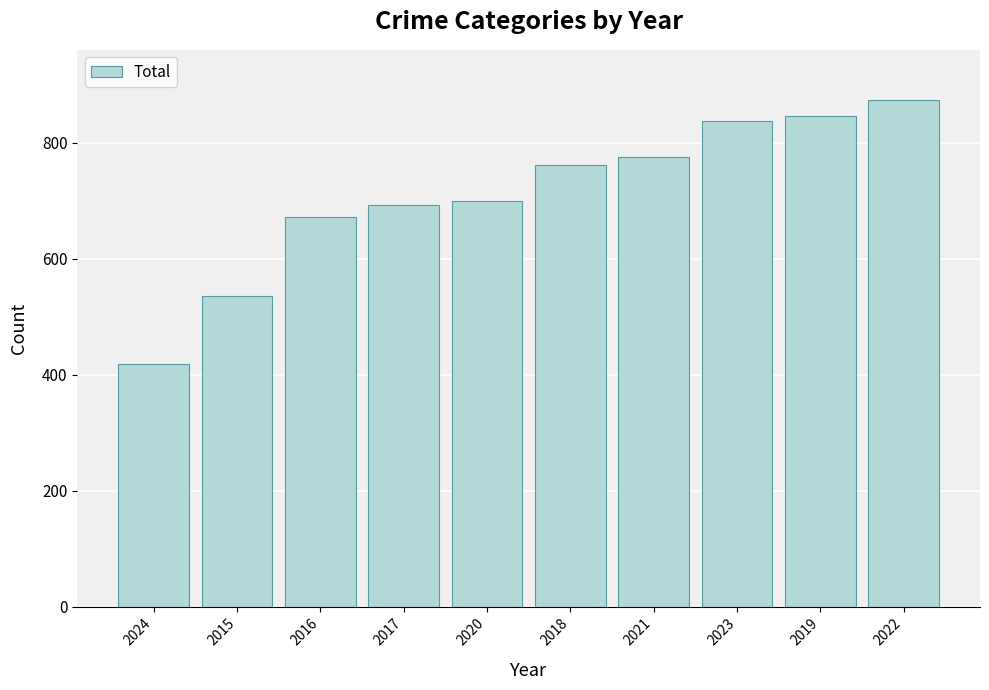

Reading left to right, what are all the values shown in this chart?

2024=418	2015=535	2016=672	2017=692	2020=700	2018=761	2021=775	2023=838	2019=847	2022=873